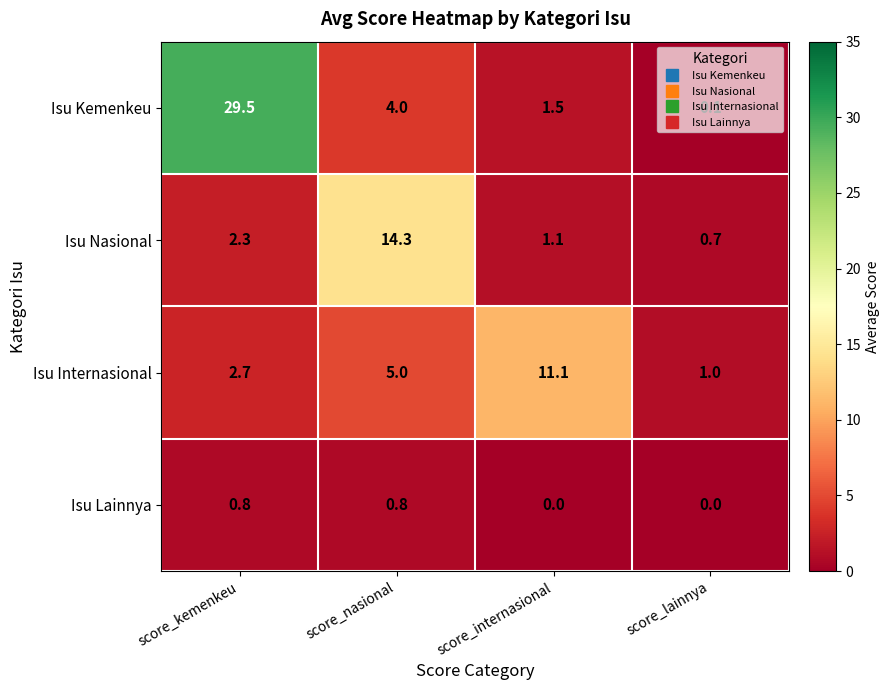

Between score_nasional and score_internasional, which series saw the biggest shift?

Isu Nasional